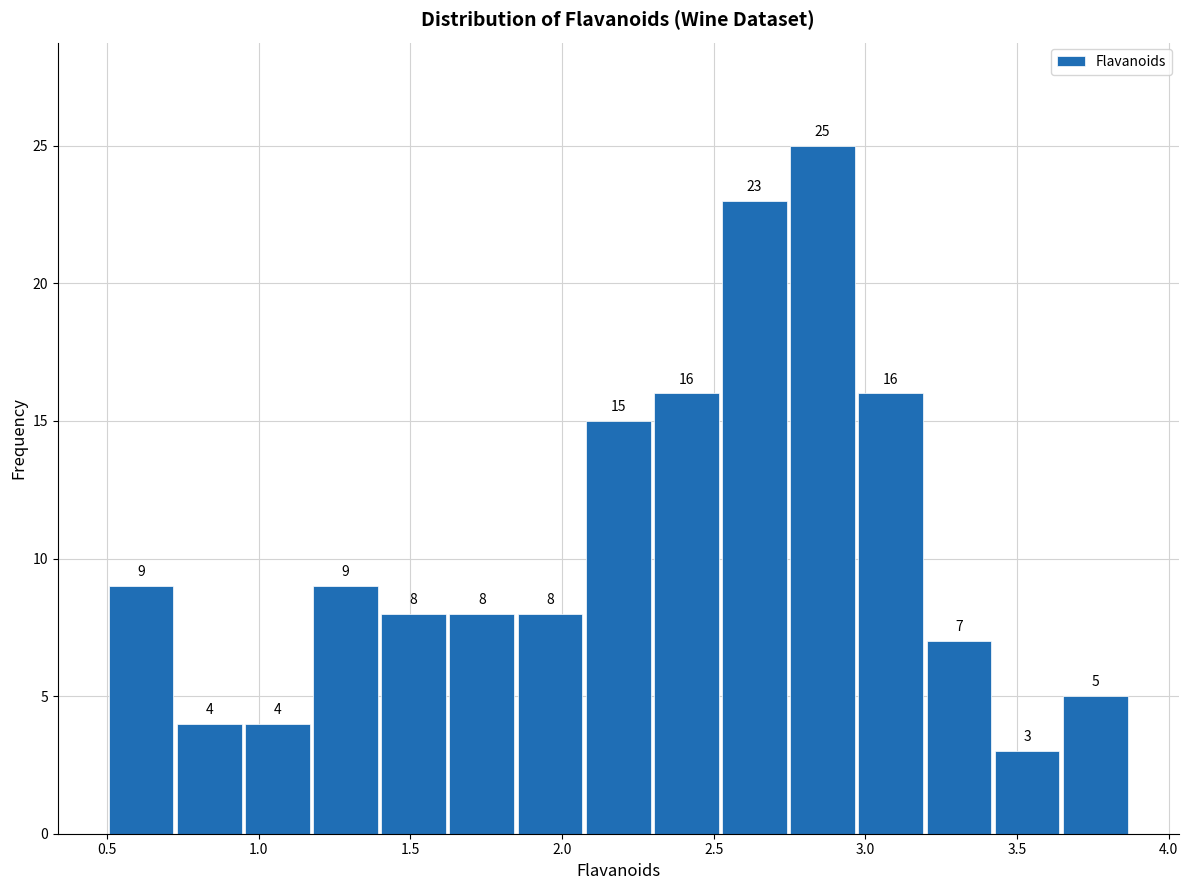

Reading left to right, list every bar in this chart as the range it spans on the x-axis followed by its height. The bar edges are not printed on the chart, so give them approximately, as read against the axis.

0.50 to 0.70: 9
0.70 to 0.95: 4
0.95 to 1.15: 4
1.15 to 1.40: 9
1.40 to 1.60: 8
1.60 to 1.85: 8
1.85 to 2.05: 8
2.05 to 2.30: 15
2.30 to 2.50: 16
2.50 to 2.75: 23
2.75 to 2.95: 25
2.95 to 3.20: 16
3.20 to 3.40: 7
3.40 to 3.65: 3
3.65 to 3.85: 5